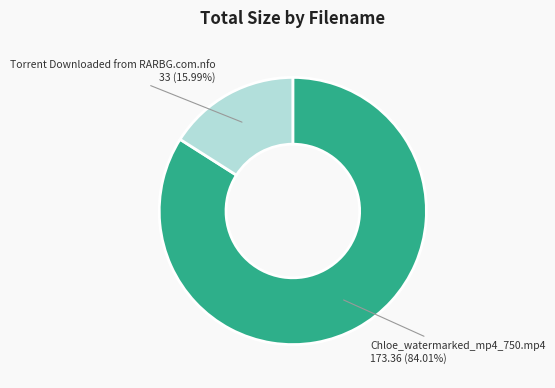

Is there a majority slice in this chart?

Yes